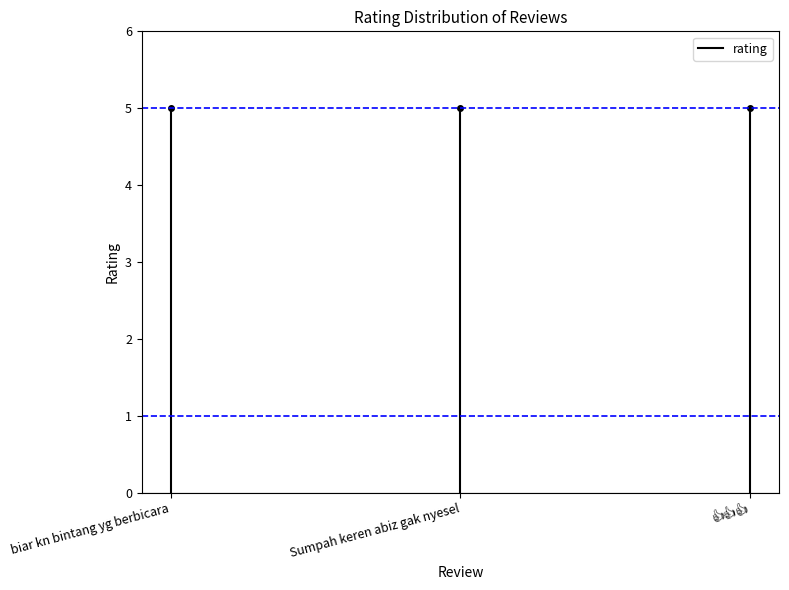

True or false: the data shows 3 at biar kn bintang yg berbicara.

False